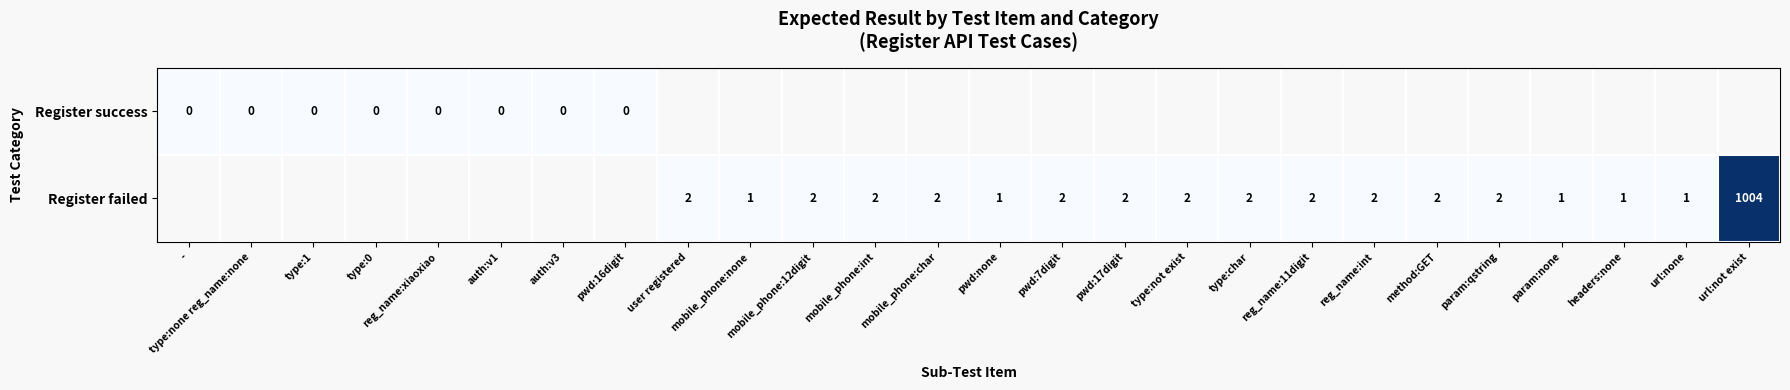

Is it true that Register failed equals 2 at method:GET?

True